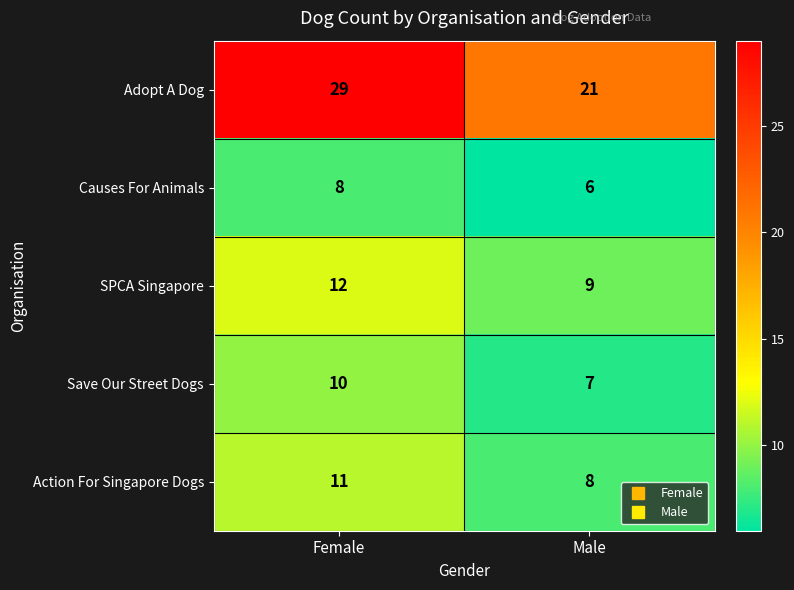

At how many categories does at least one series exceed 11?

2